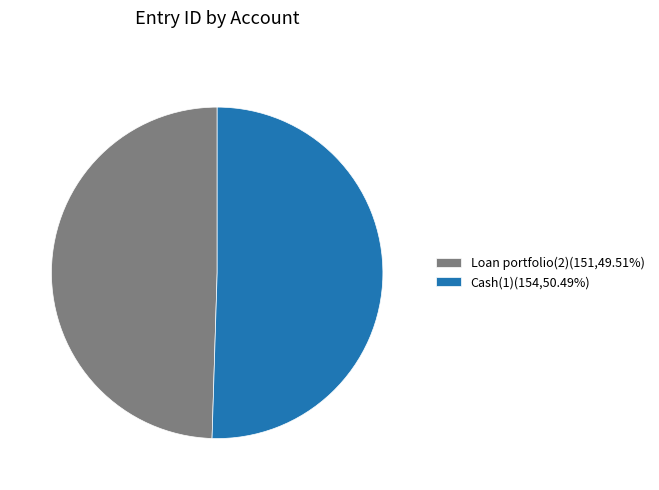

Which has a higher value, Loan portfolio(2) or Cash(1)?

Cash(1)